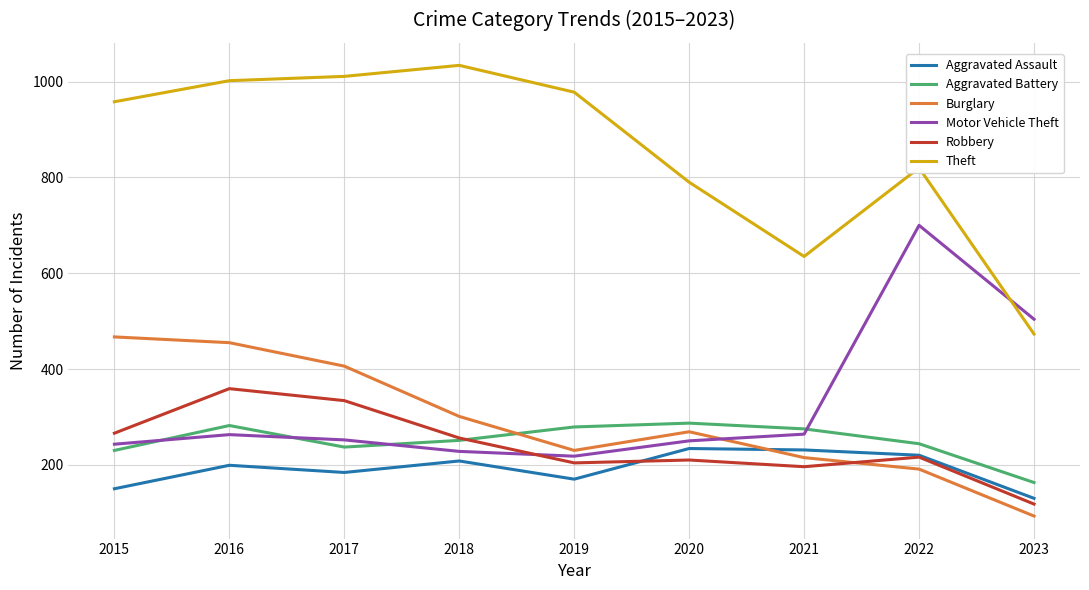

What is the minimum value for Robbery?

118